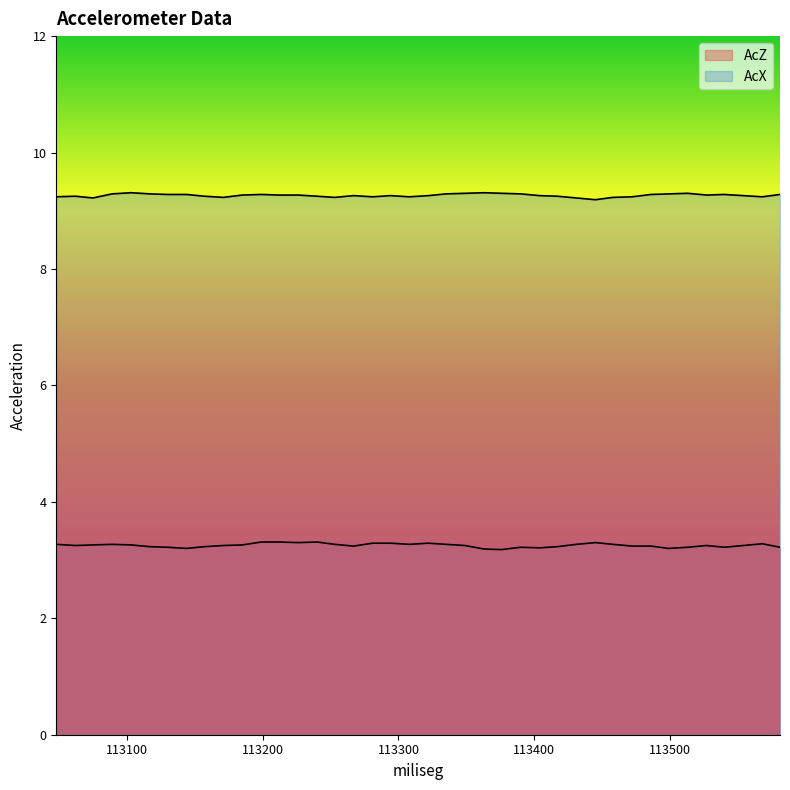

Reading left to right, list all the values displayed in this chart.

AcZ: 113048=3.3	113062=3.2	113075=3.3	113089=3.3	113103=3.3	113117=3.2	113130=3.2	113144=3.2	113157=3.2	113171=3.2	113185=3.3	113199=3.3	113212=3.3	113226=3.3	113240=3.3	113253=3.3	113267=3.2	113281=3.3	113294=3.3	113308=3.3	113322=3.3	113335=3.3	113349=3.2	113363=3.2	113376=3.2	113390=3.2	113404=3.2	113417=3.2	113431=3.3	113445=3.3	113458=3.3	113472=3.2	113486=3.2	113499=3.2	113513=3.2	113527=3.2	113540=3.2	113554=3.2	113568=3.3	113581=3.2
AcX: 113048=9.2	113062=9.2	113075=9.2	113089=9.3	113103=9.3	113117=9.3	113130=9.3	113144=9.3	113157=9.2	113171=9.2	113185=9.3	113199=9.3	113212=9.3	113226=9.3	113240=9.2	113253=9.2	113267=9.3	113281=9.2	113294=9.3	113308=9.2	113322=9.3	113335=9.3	113349=9.3	113363=9.3	113376=9.3	113390=9.3	113404=9.3	113417=9.2	113431=9.2	113445=9.2	113458=9.2	113472=9.2	113486=9.3	113499=9.3	113513=9.3	113527=9.3	113540=9.3	113554=9.3	113568=9.2	113581=9.3